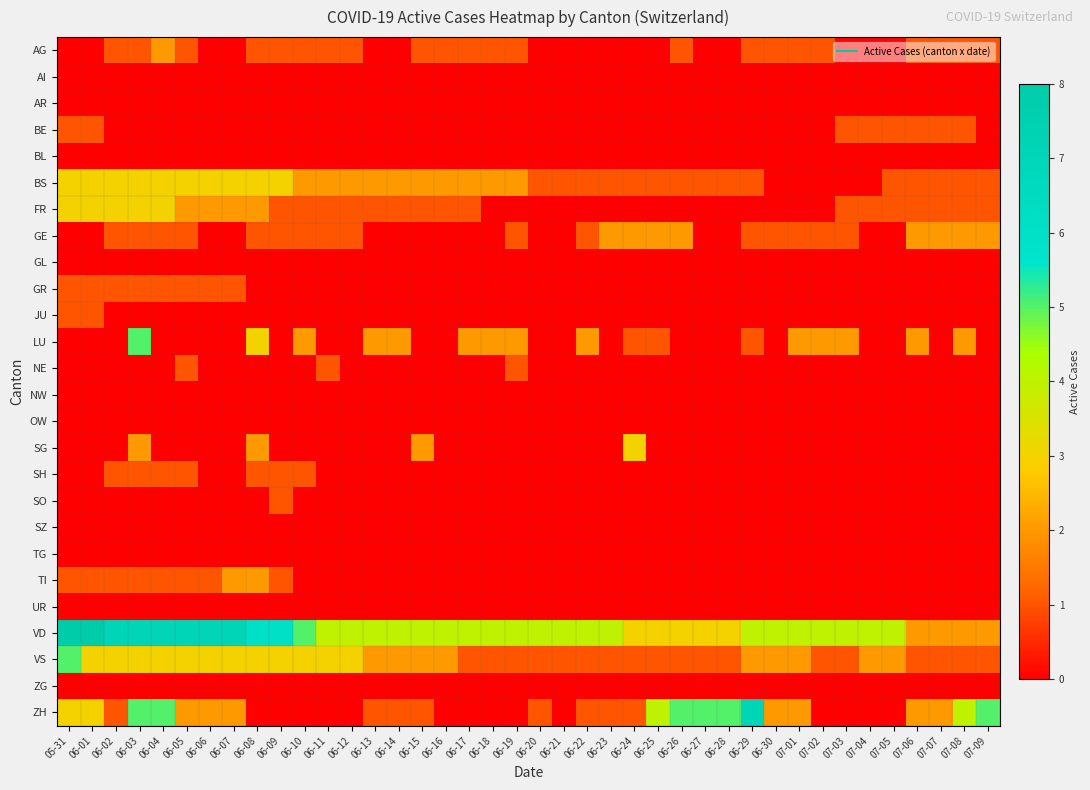

Rank the series by their maximum value, from lowest to highest.

AI, AR, BL, GL, NW, OW, SZ, TG, UR, ZG, BE, GR, JU, NE, SH, SO, AG, GE, TI, BS, FR, SG, LU, VS, ZH, VD